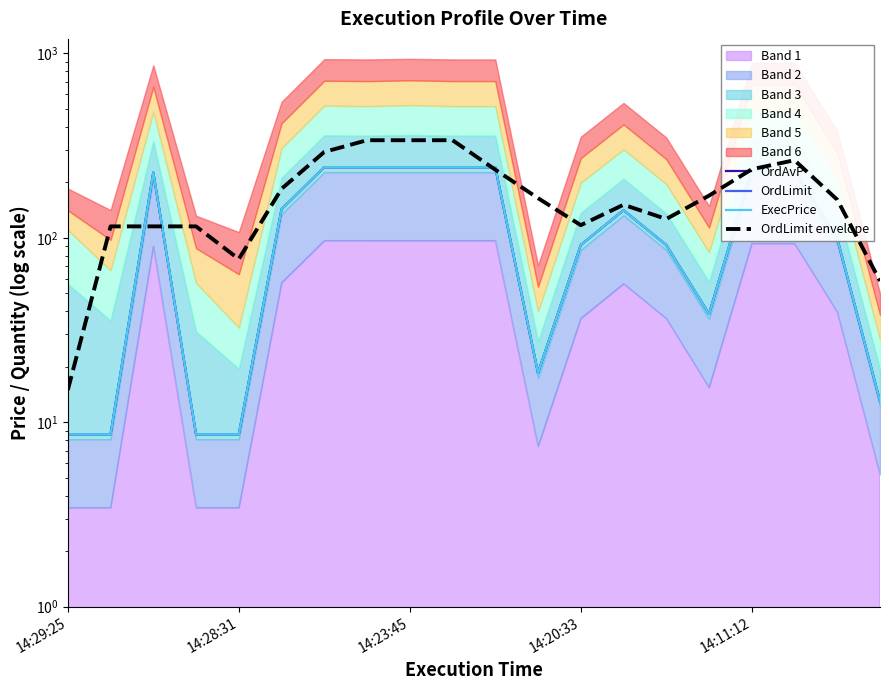

How many interior local peaks does the OrdLimit series have?

2